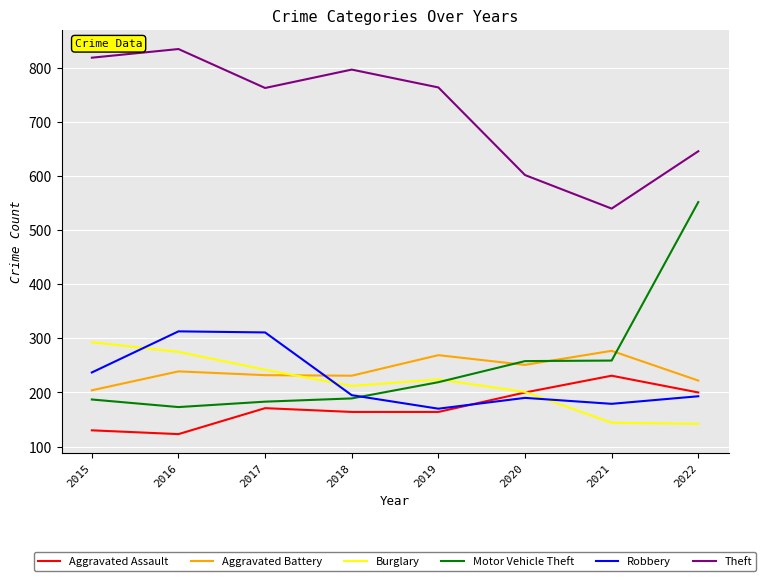

What is the difference between the highest and lowest values at 2016?

712